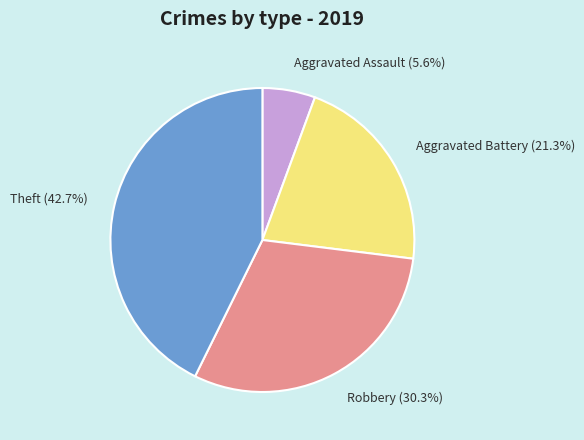

What portion of the pie excludes Aggravated Battery?

78.7%